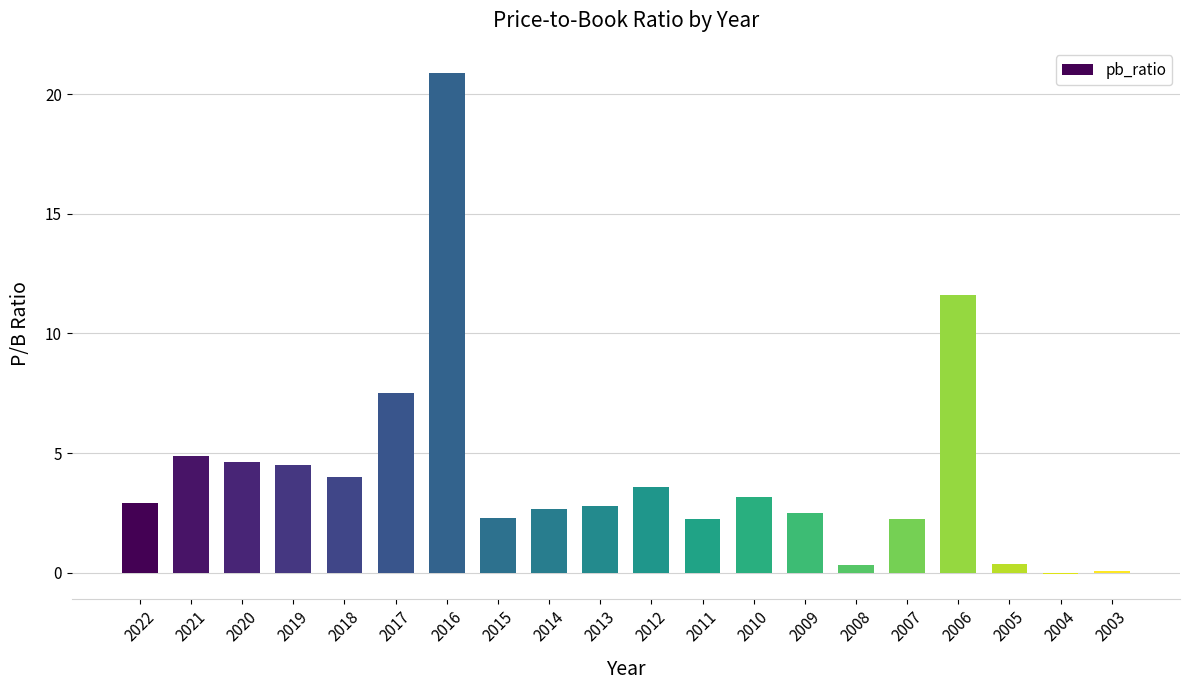

Are the bars grouped side by side (vs. stacked)?

No